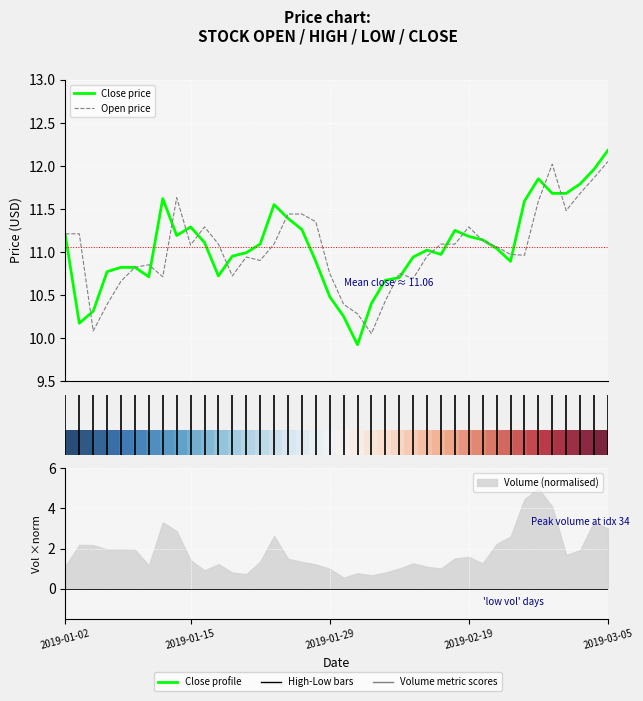

Where is Close price nearest to the value 11?

13